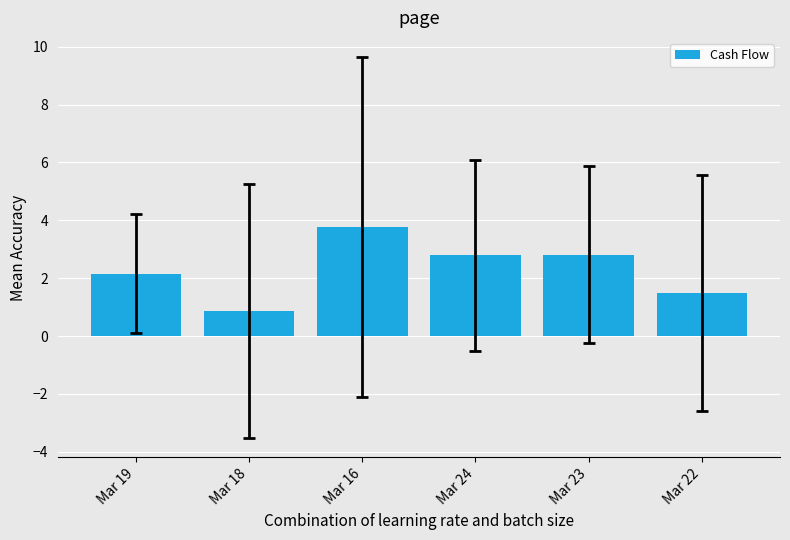

Does the chart contain stacked bars?

No